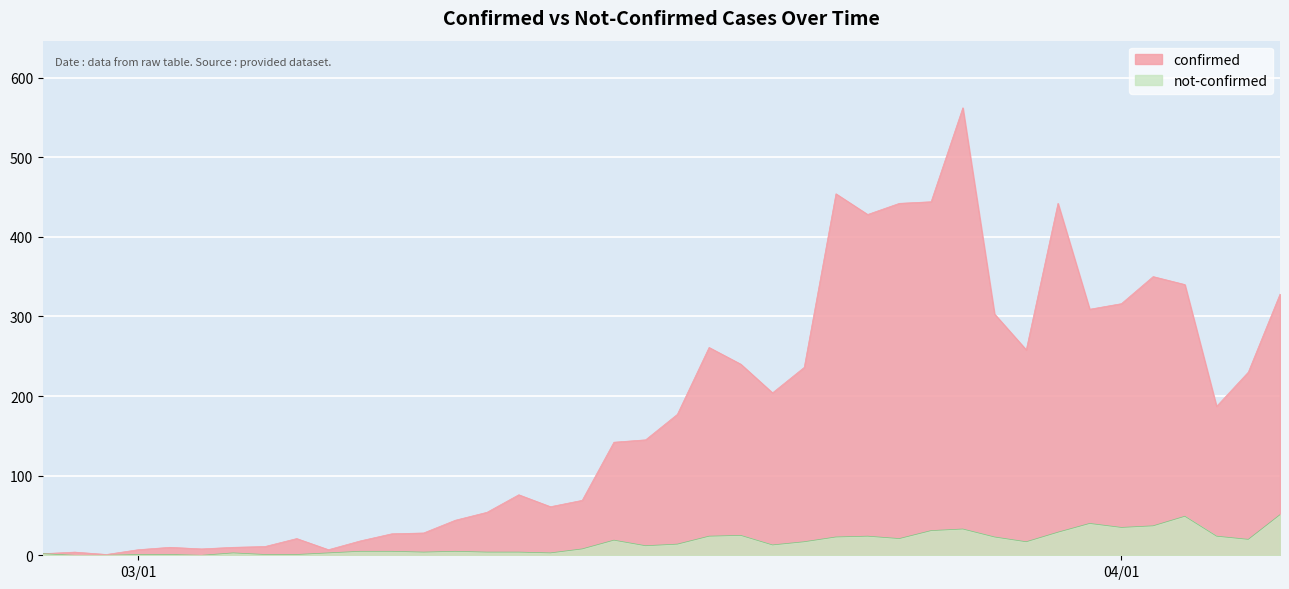

What is the sum of all not-confirmed values?

631